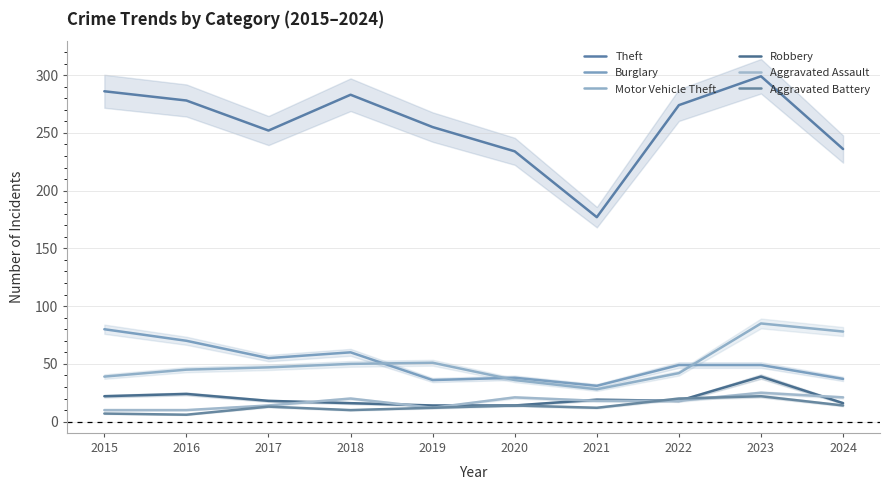

At which label is Aggravated Assault closest to 17?

2021